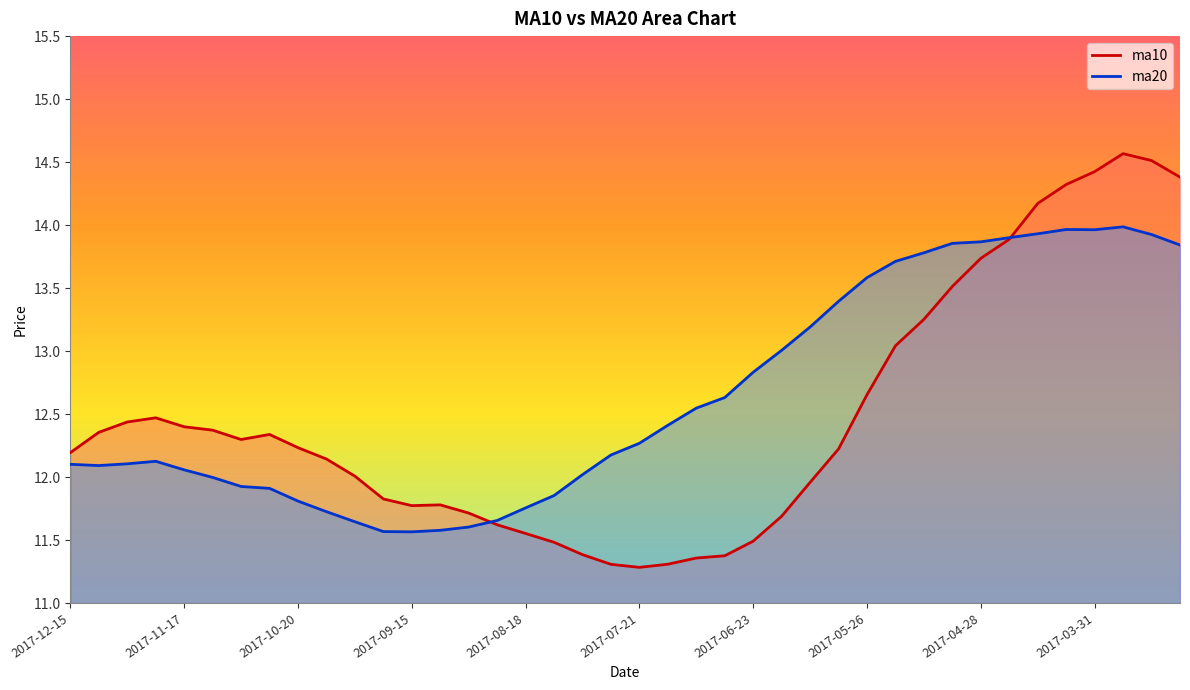

What is the minimum value shown in the chart?

11.3